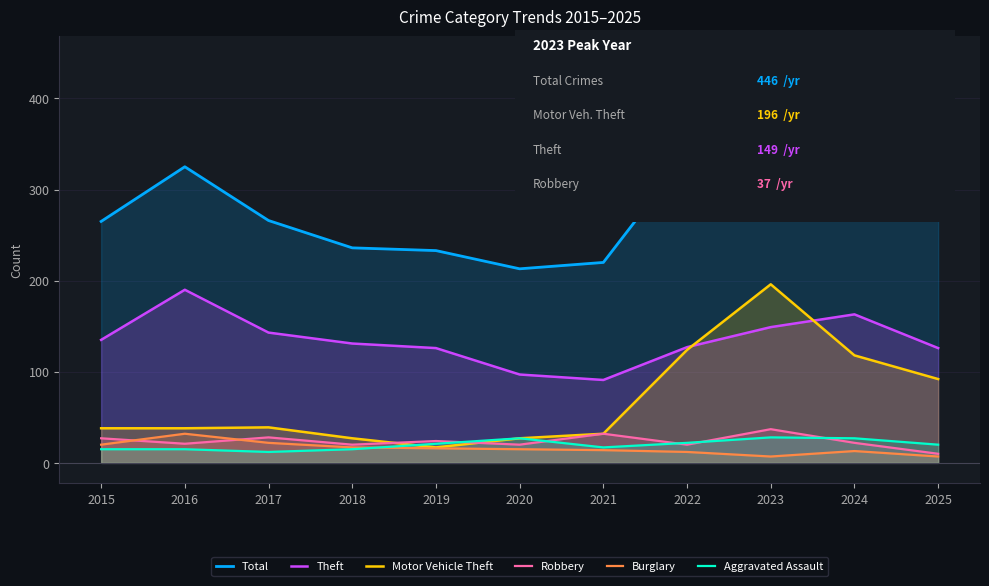

How many values in the Total series exceed 266?

5